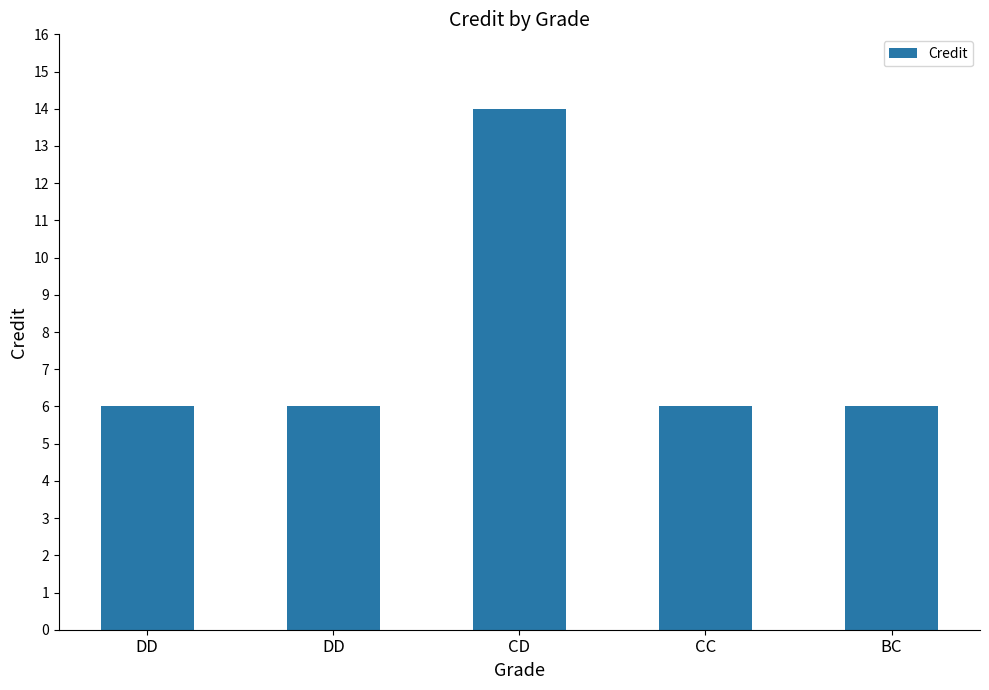

List the labels in order of value, smallest first.

DD, DD, CC, BC, CD